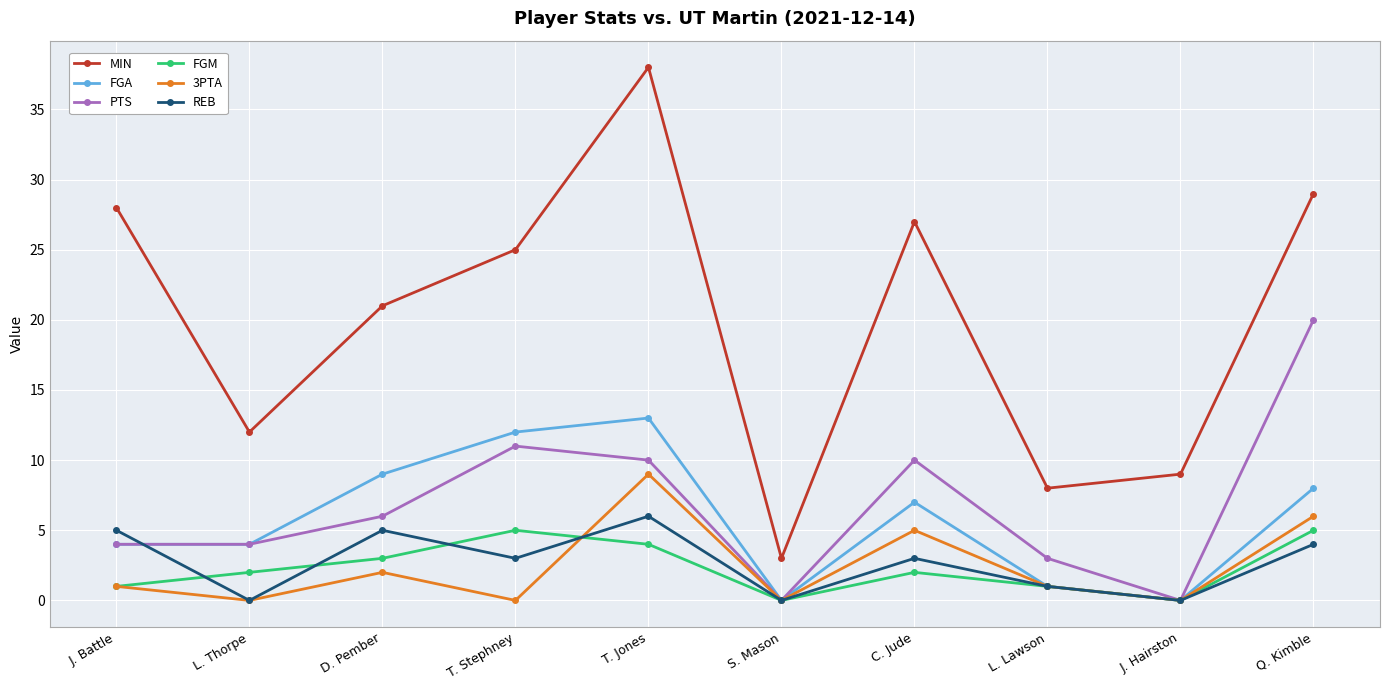

The value of REB at J. Hairston is 0. True or false?

True